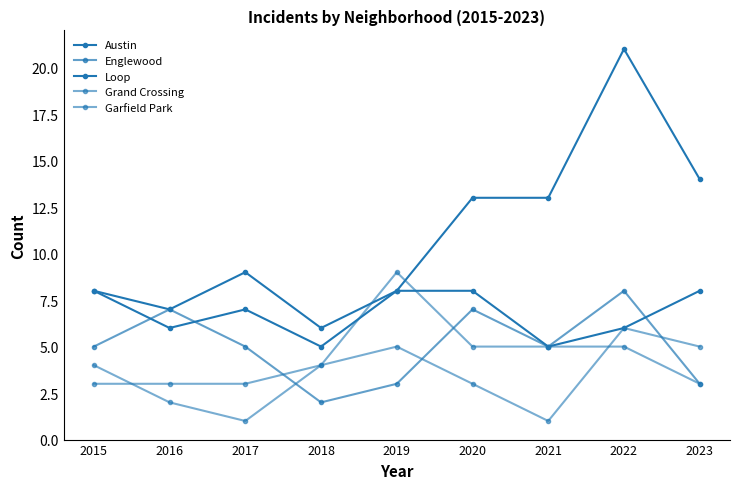

Where do Englewood and Austin first cross each other?

2015 and 2016